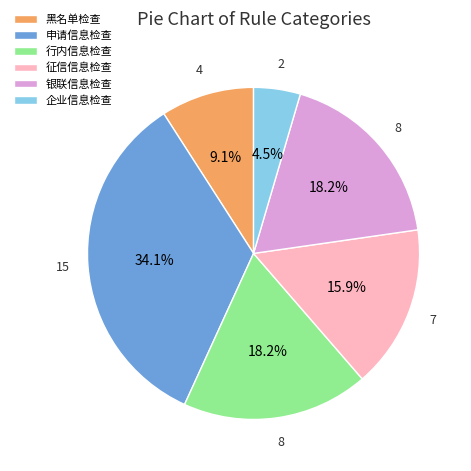

Approximately how many times larger is the value at 黑名单检查 compared to 征信信息检查?

0.6